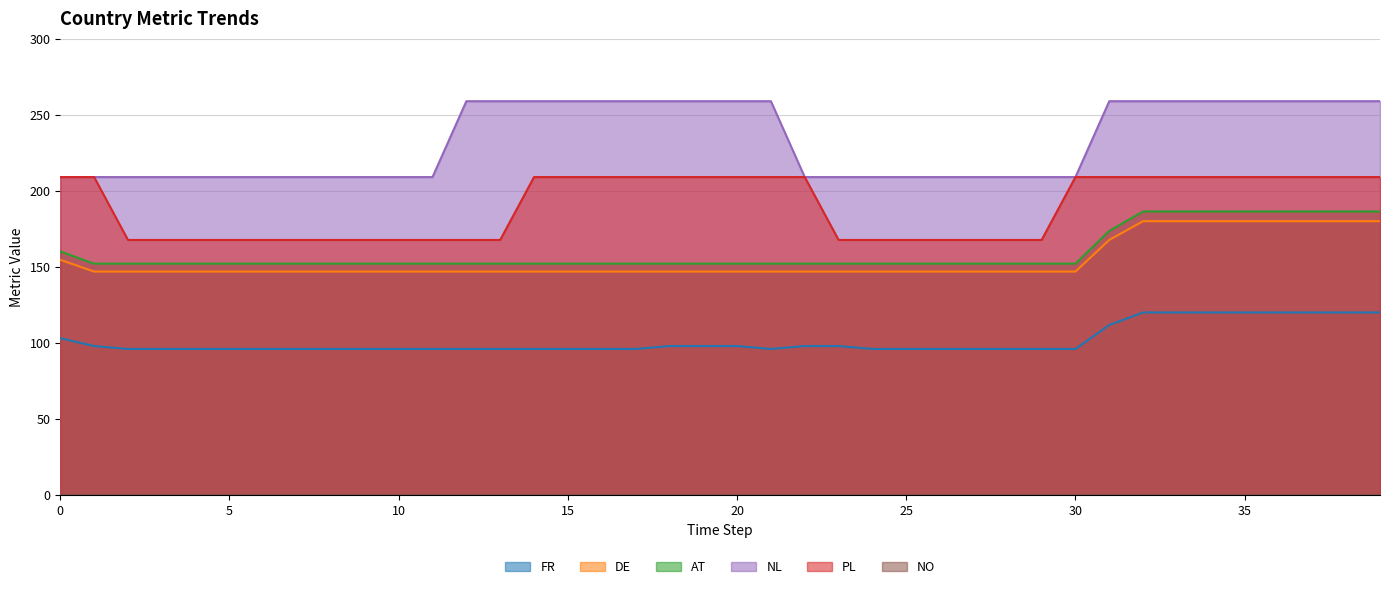

Does the chart display data point markers on the line(s)?

No